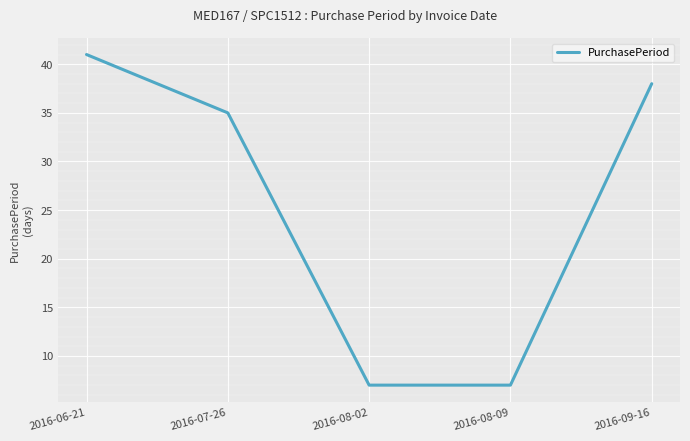

Approximately how many times larger is the value at 2016-06-21 compared to 2016-08-09?

5.9